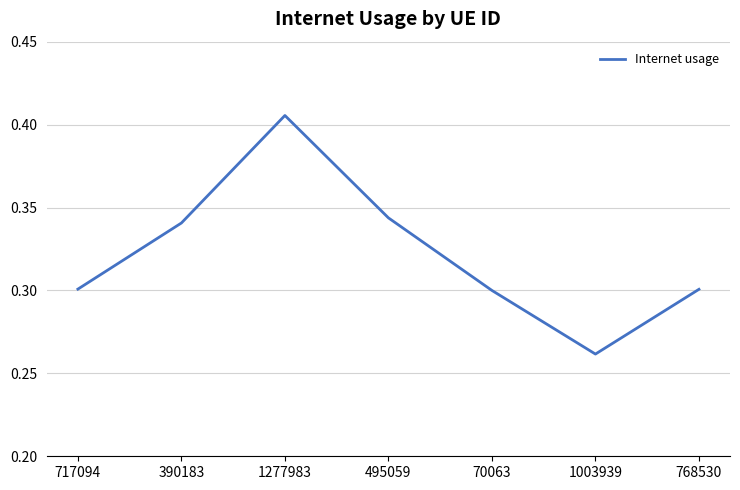

What is the difference between the maximum and minimum values?

0.1